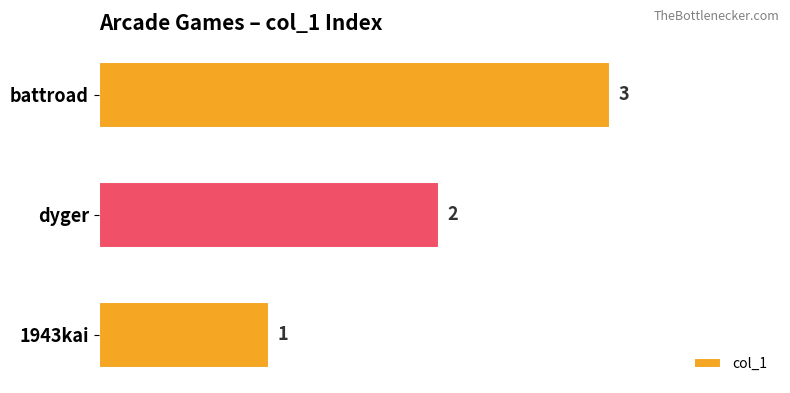

How many values are between 1 and 3?

3